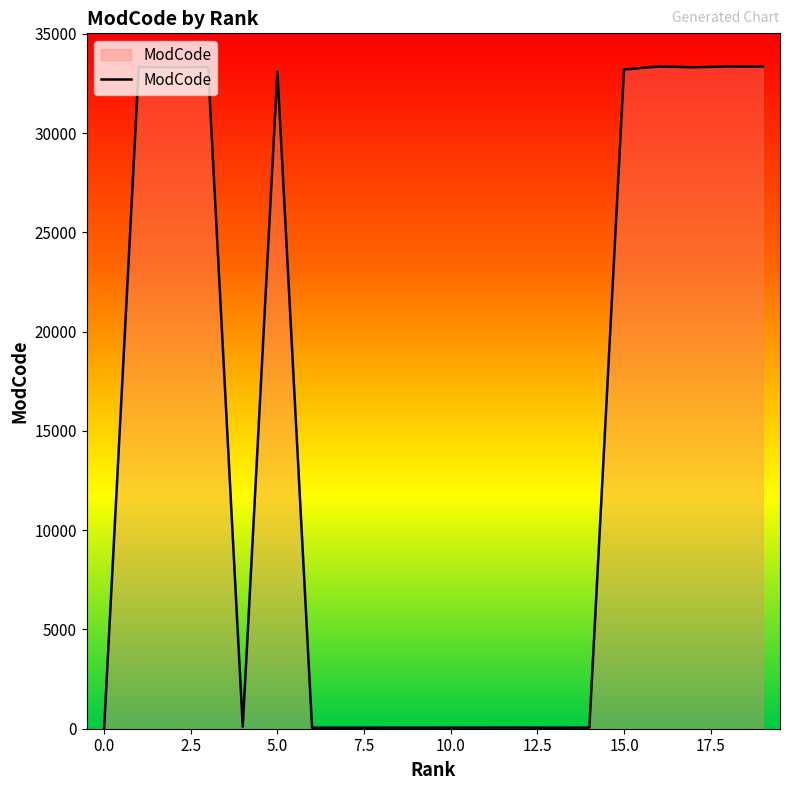

What is the greatest value displayed?

33361